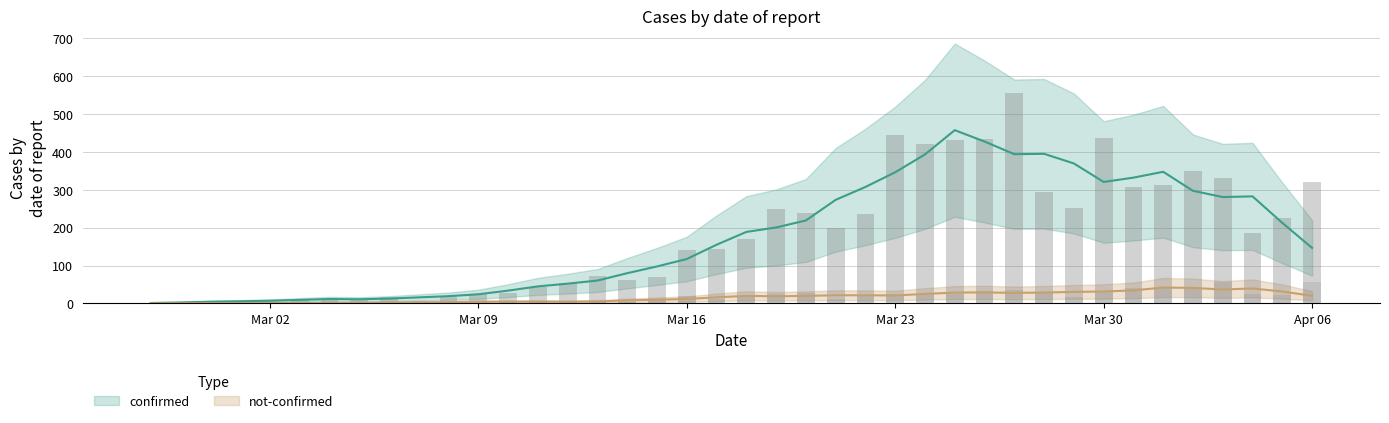

Between 2020-03-11 and 2020-04-05, which is larger?

2020-04-05